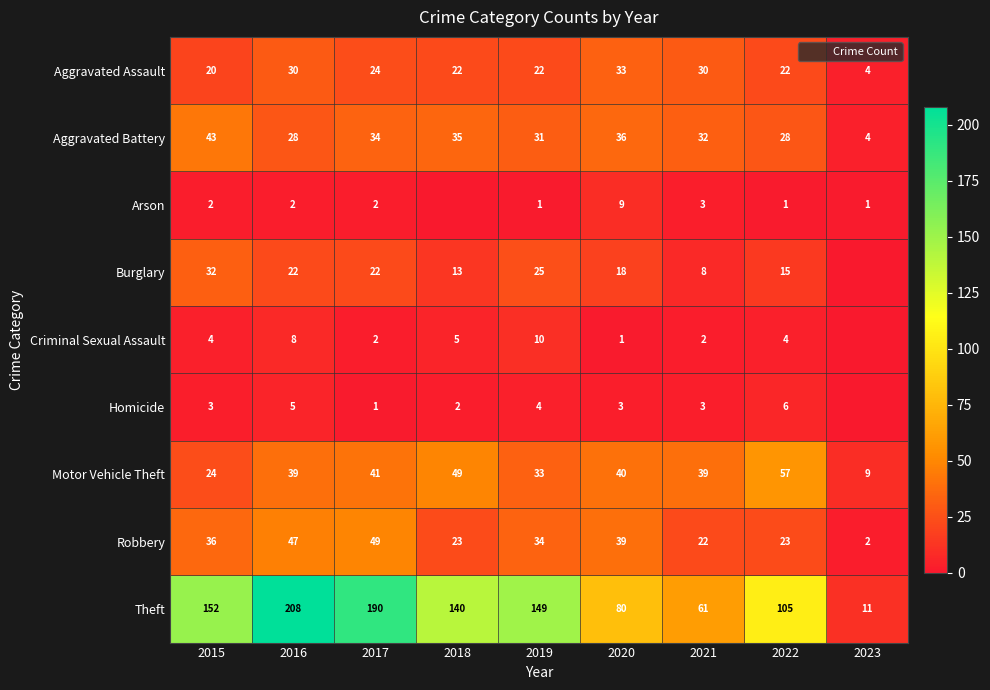

Is it true that Arson equals 1 at 2023?

True